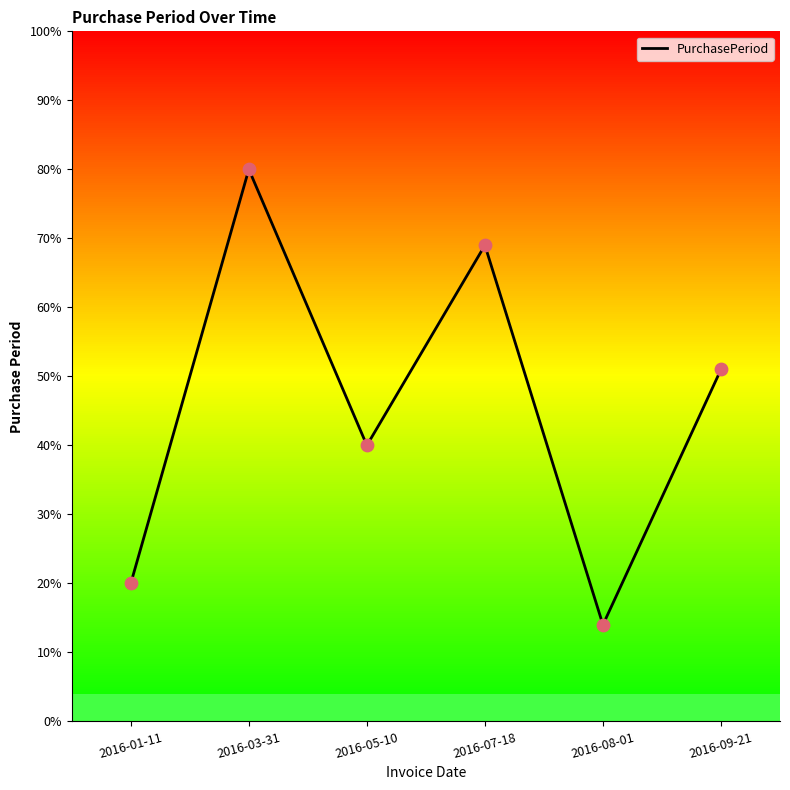

Between 2016-01-11 and 2016-08-01, which is larger?

2016-01-11